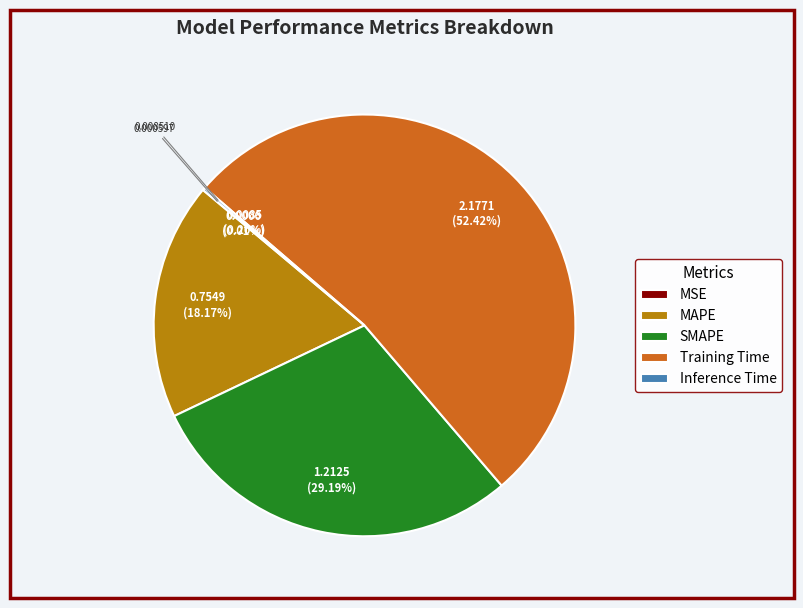

What percentage is the SMAPE slice, to the nearest percent?

29%